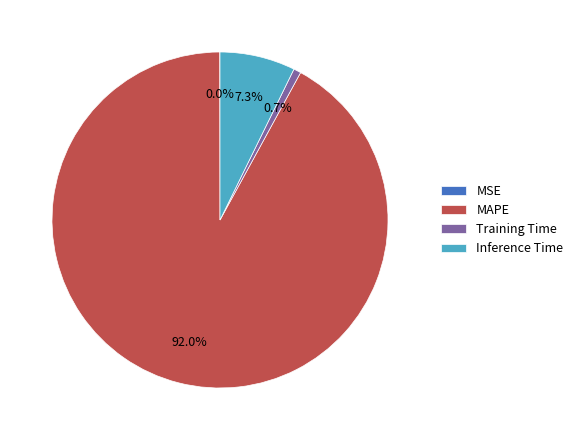

Which slice is the largest?

MAPE